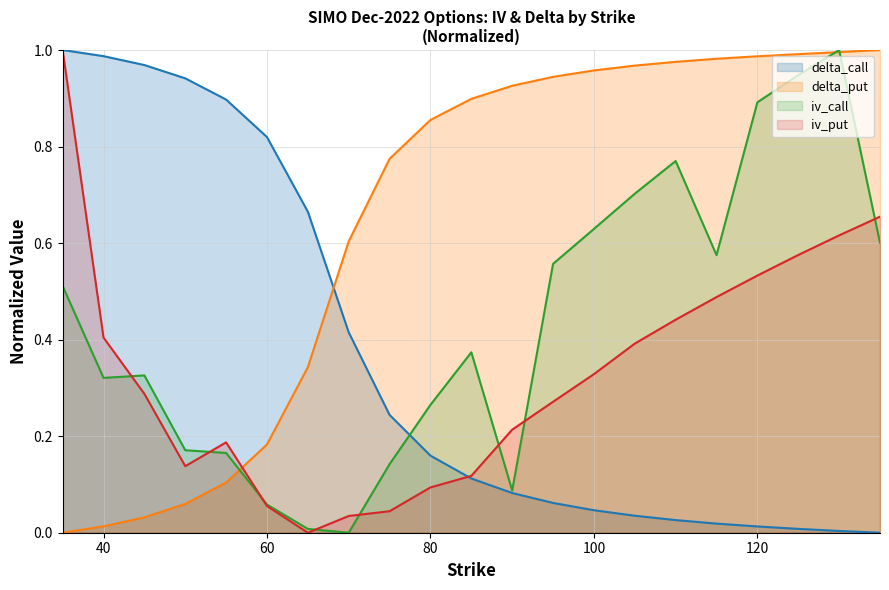

The value of iv_call at 80 is 0.1. True or false?

False